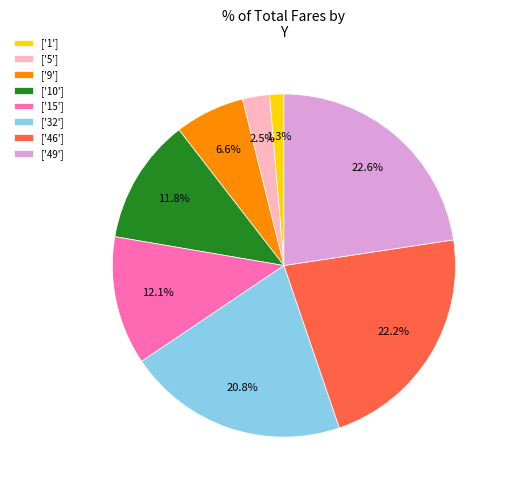

What percentage is NOT represented by ['9']?

93.4%